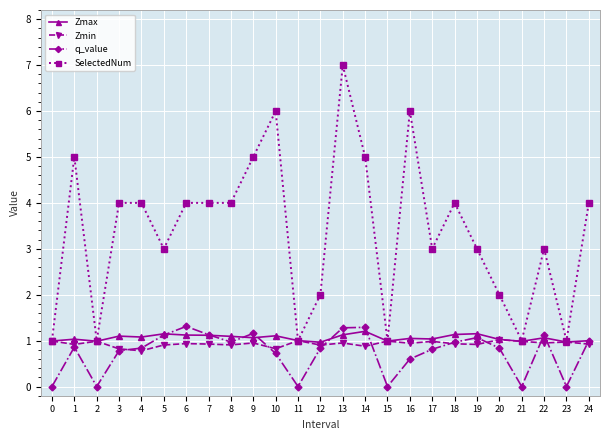

What is the sum of the SelectedNum values at 6 and 4?

8.0